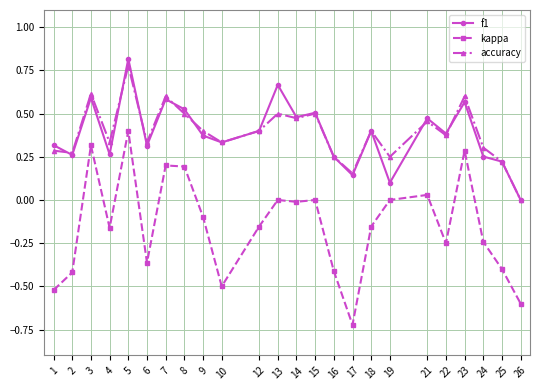

True or false: accuracy and kappa cross at least once.

False